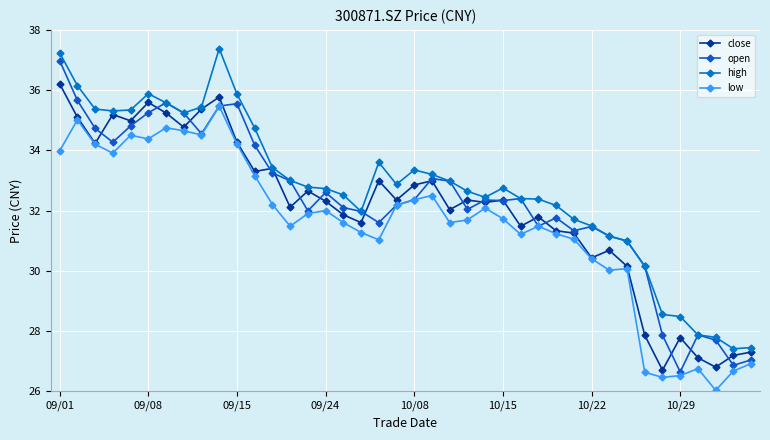

Count the number of categories in the chart.

40